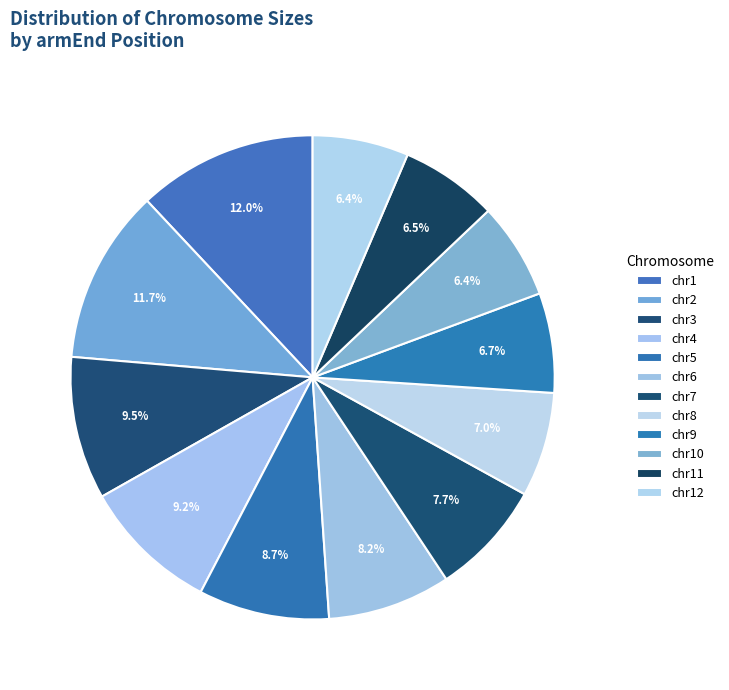

To the nearest percent, what percentage of the pie is chr4?

9%